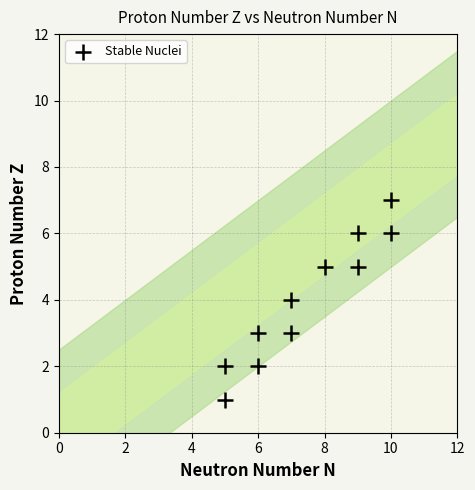

What is the average Y value?

4